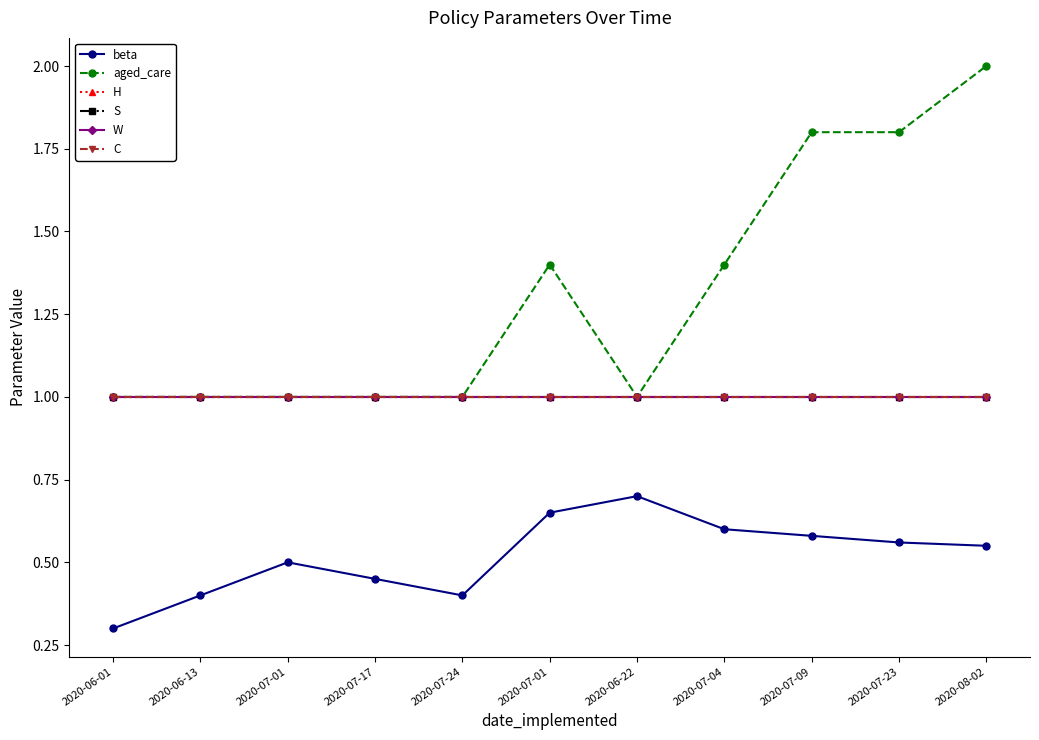

Is it true that aged_care equals 0.3 at 2020-07-17?

False